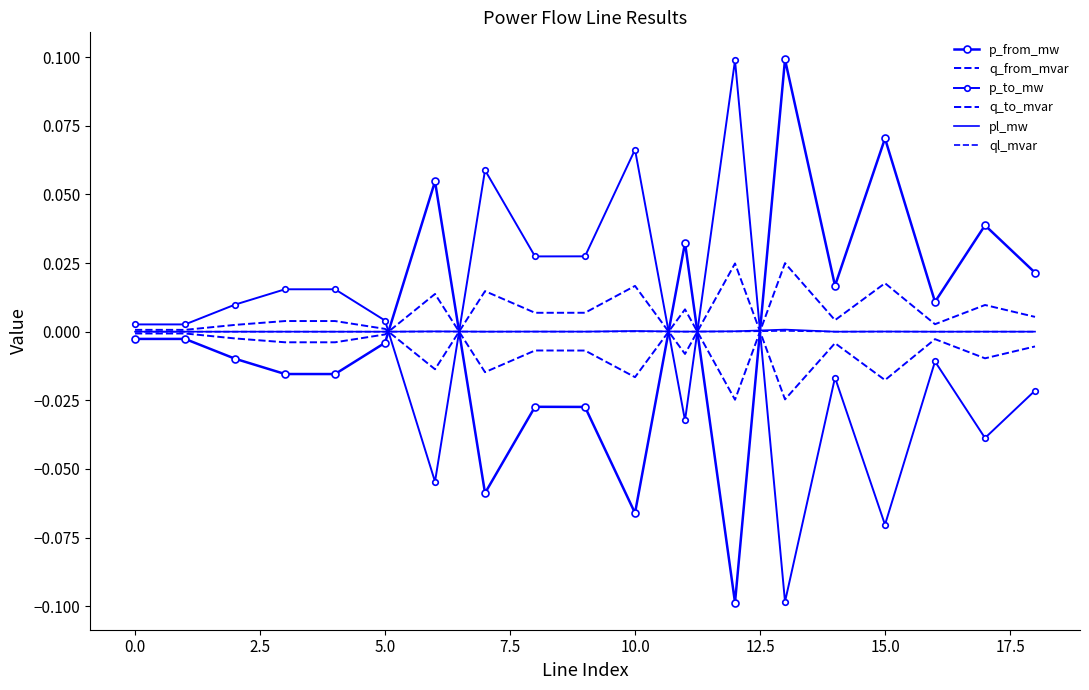

How many negative values does the q_from_mvar series have?

11